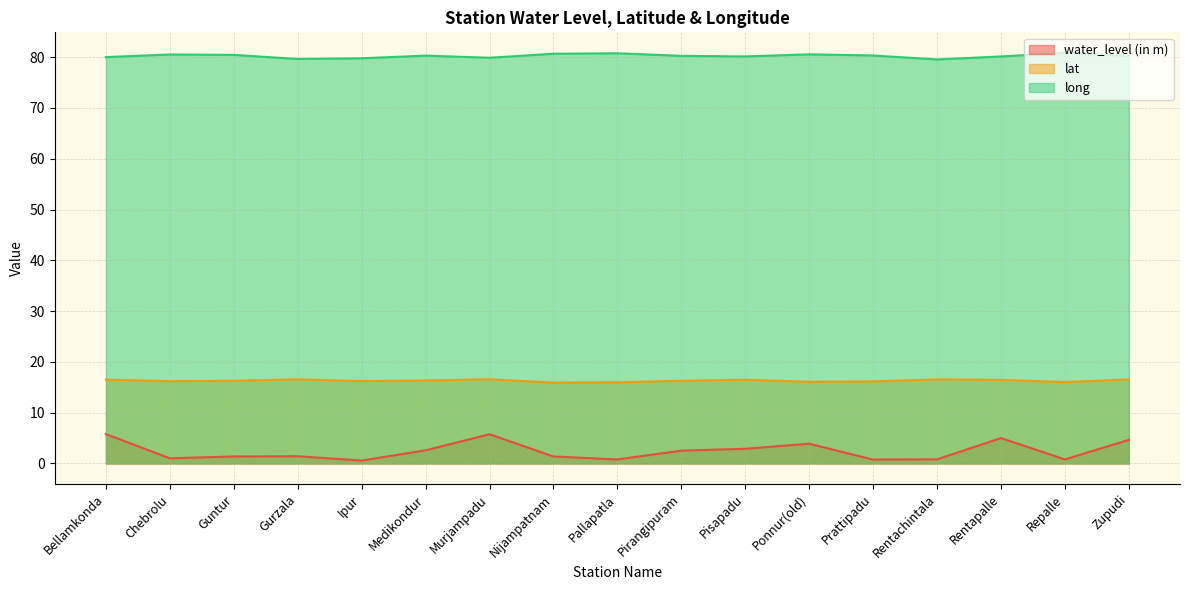

How many distinct data groups are displayed?

3